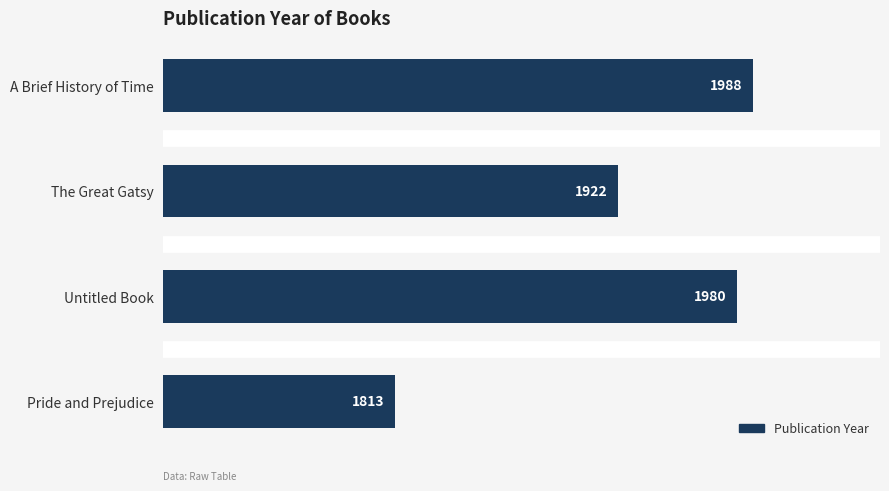

List the labels in order of value, largest first.

A Brief History of Time, Untitled Book, The Great Gatsy, Pride and Prejudice